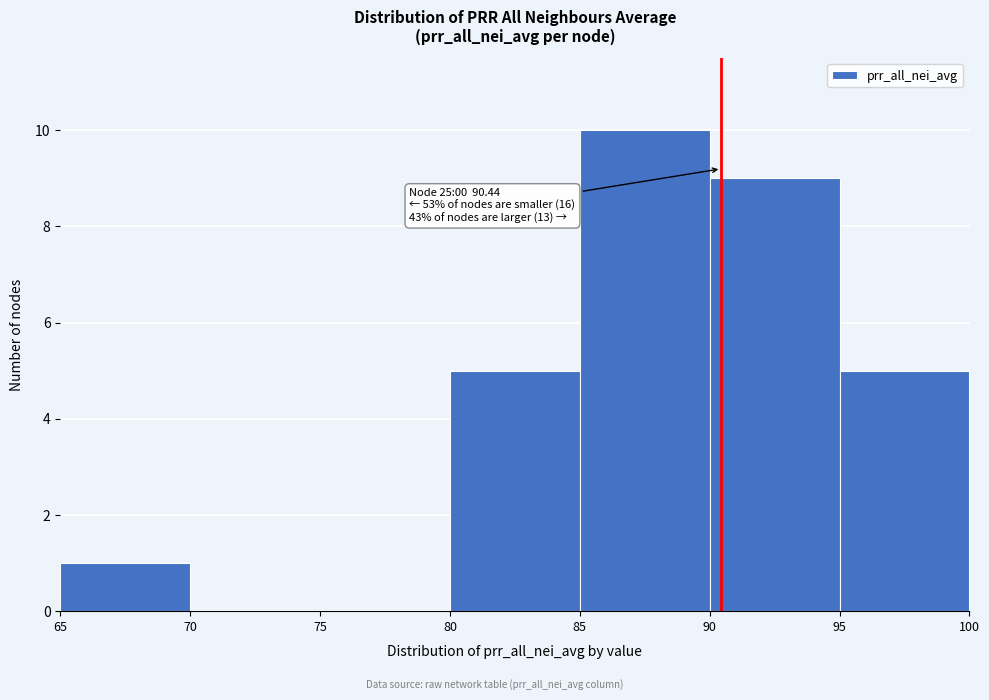

Over which range of the x-axis is the bar tallest?

85 to 90